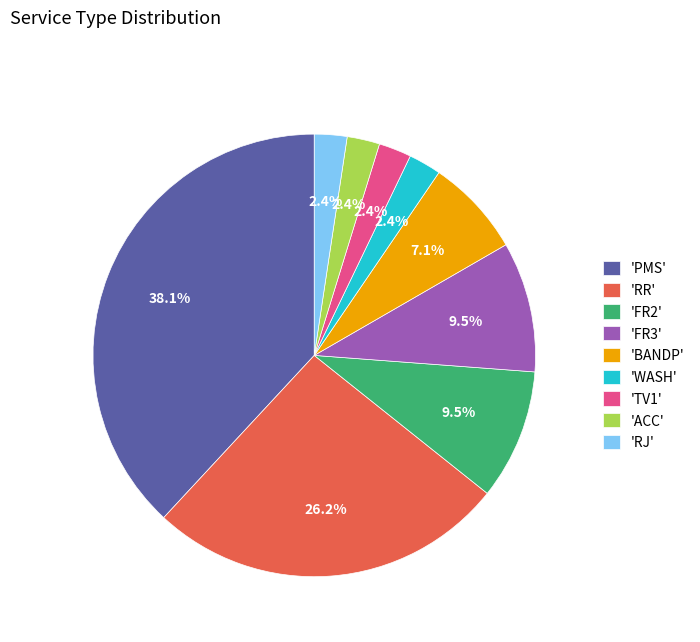

To the nearest percent, what is the difference between the largest and smallest slice percentages?

36%